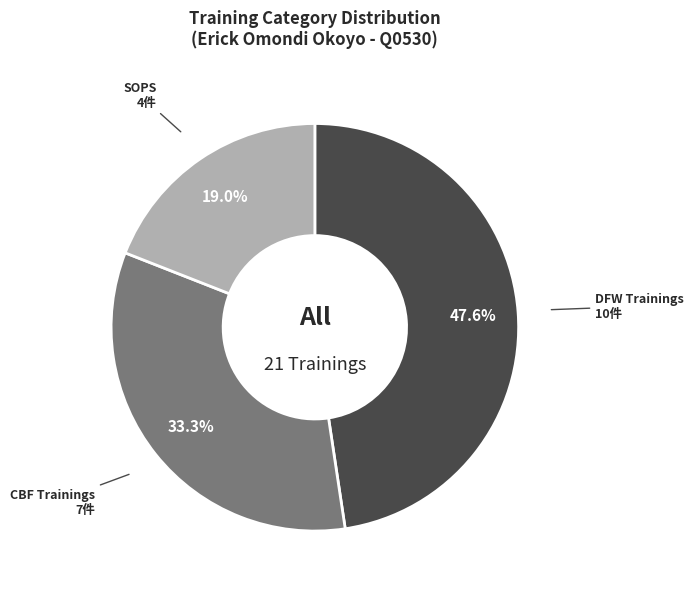

Between CBF Trainings and SOPS, which is larger?

CBF Trainings